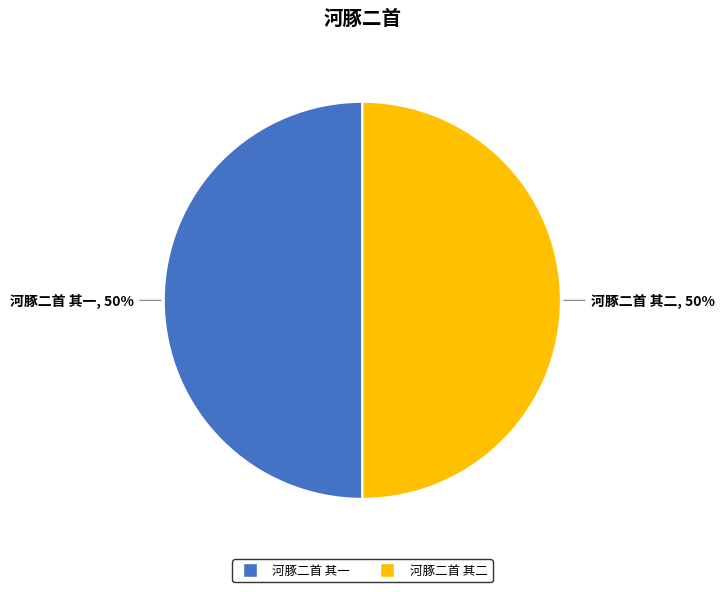

Do 河豚二首 其二 and 河豚二首 其一 together represent more than half of the pie?

Yes